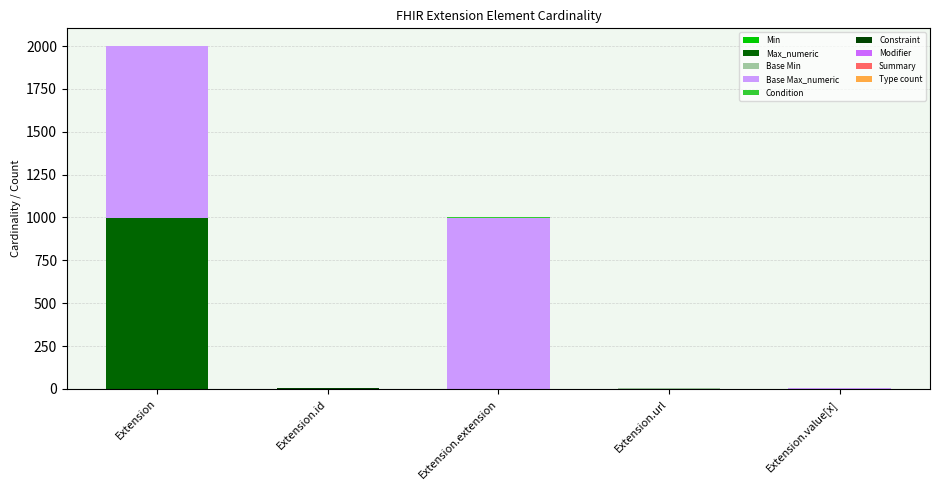

Which series has the largest total across all categories?

Base Max_numeric